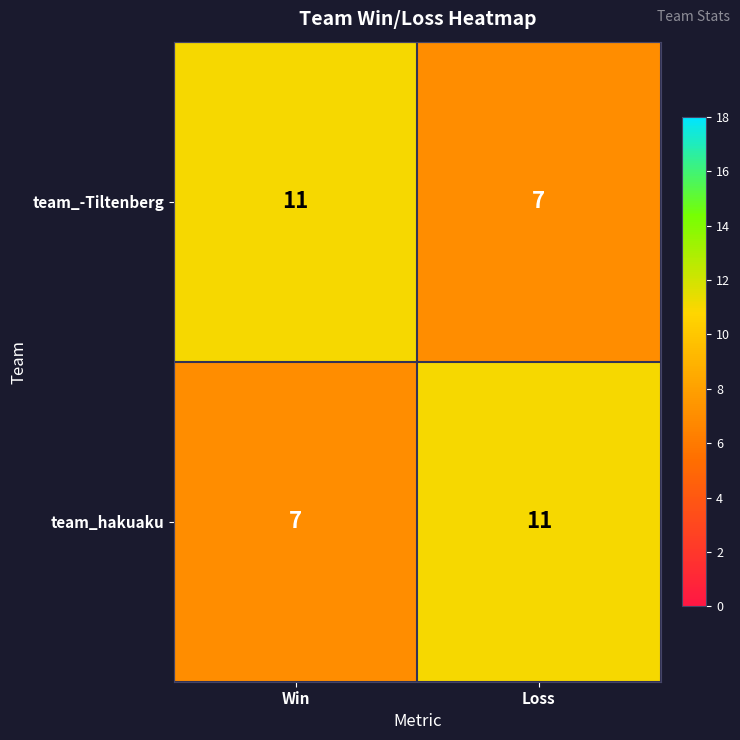

What is the difference between the maximum and minimum values in the team_hakuaku series?

4